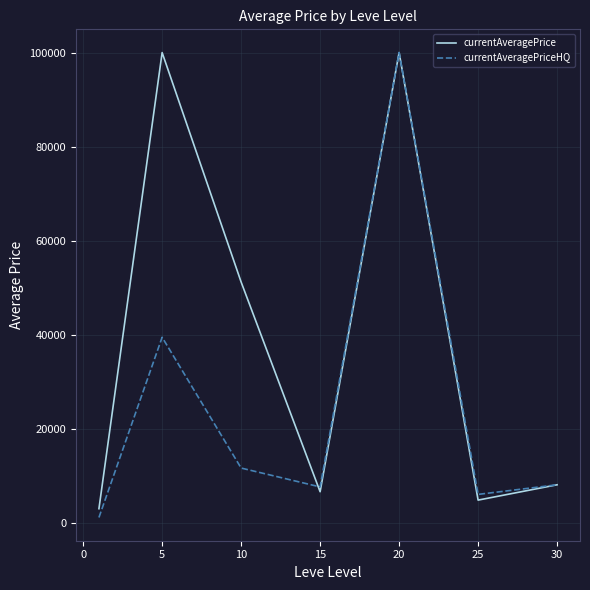

Which series has the largest total across all categories?

currentAveragePrice